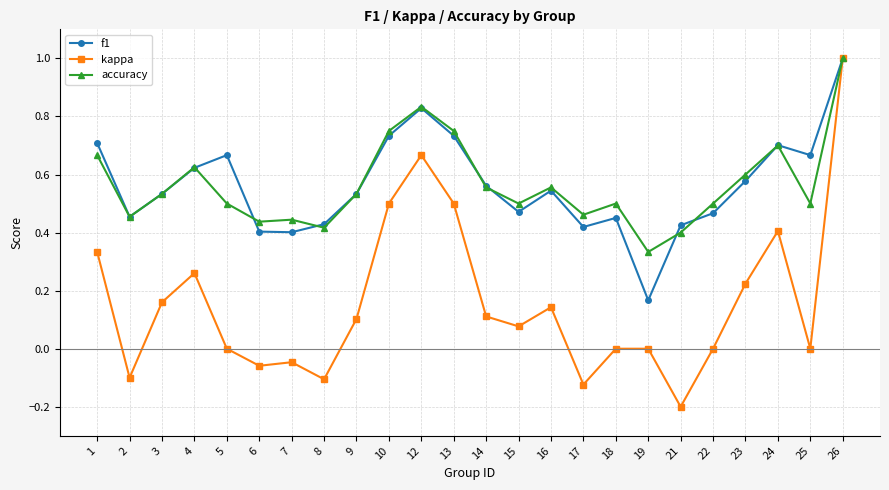

The value of kappa at 3 is 0.3. True or false?

False